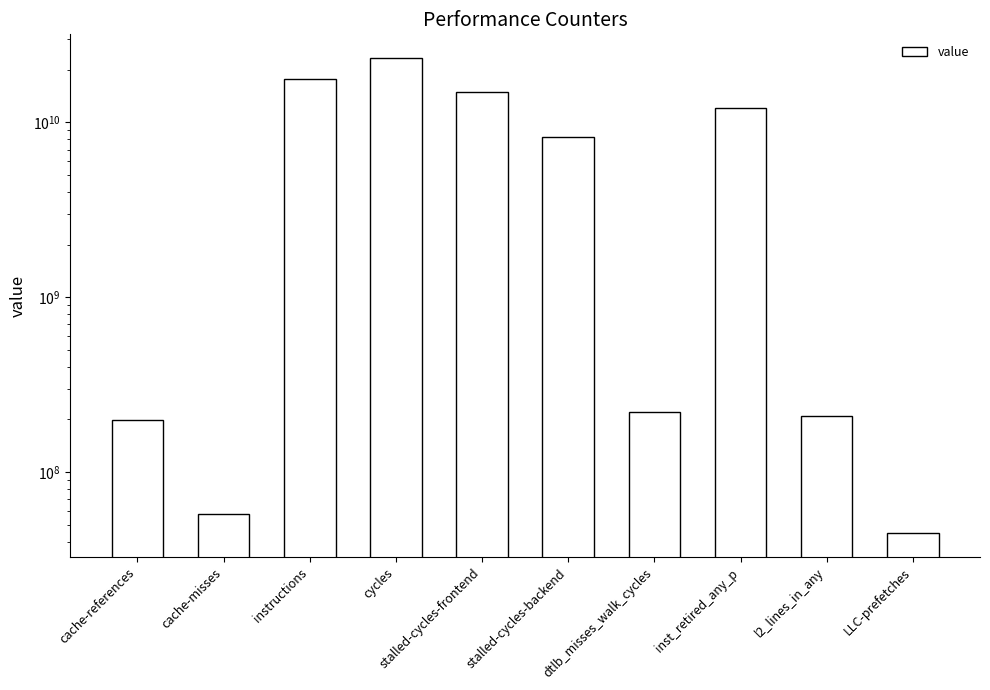

Does the chart contain stacked bars?

No